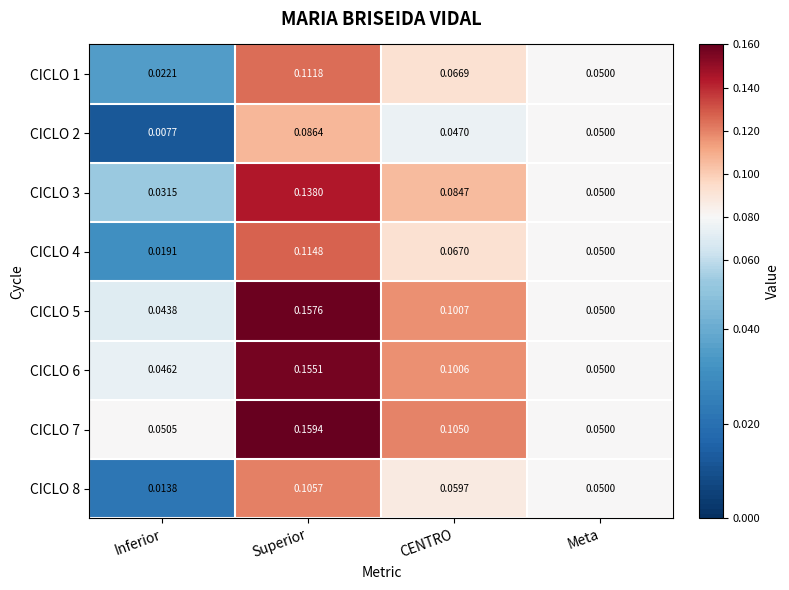

At which label does CICLO 6 reach its minimum?

Inferior